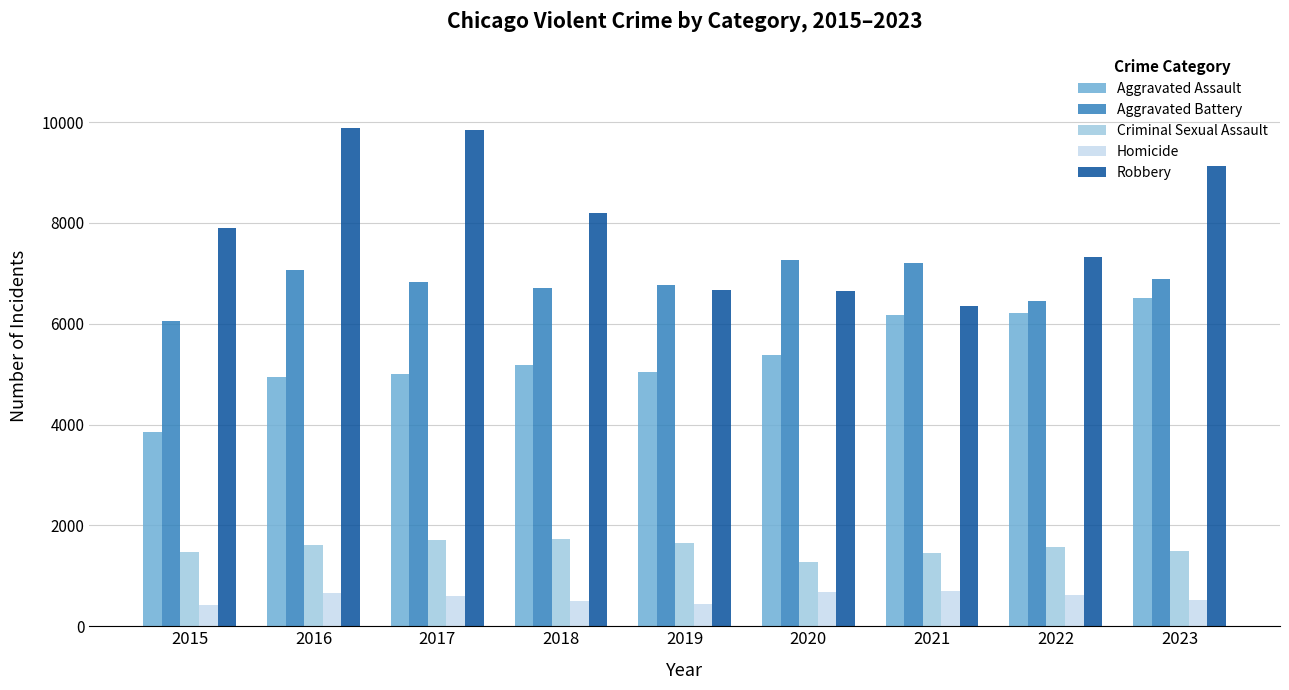

What is the highest value of the Aggravated Battery series?

7274